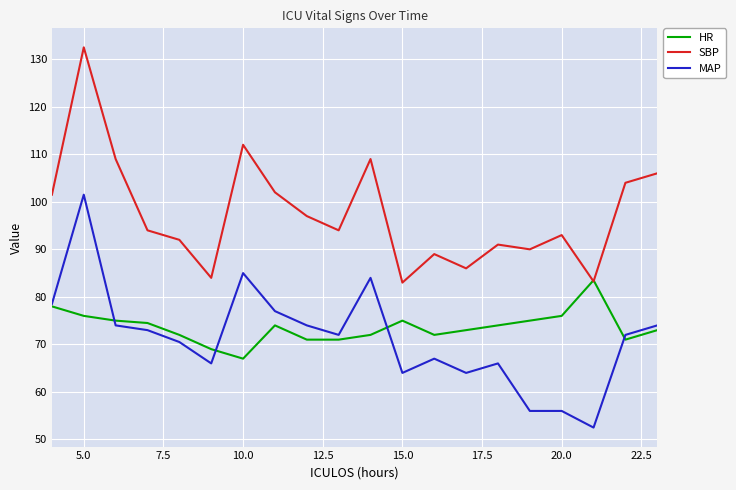

What is the highest value of the HR series?

83.5